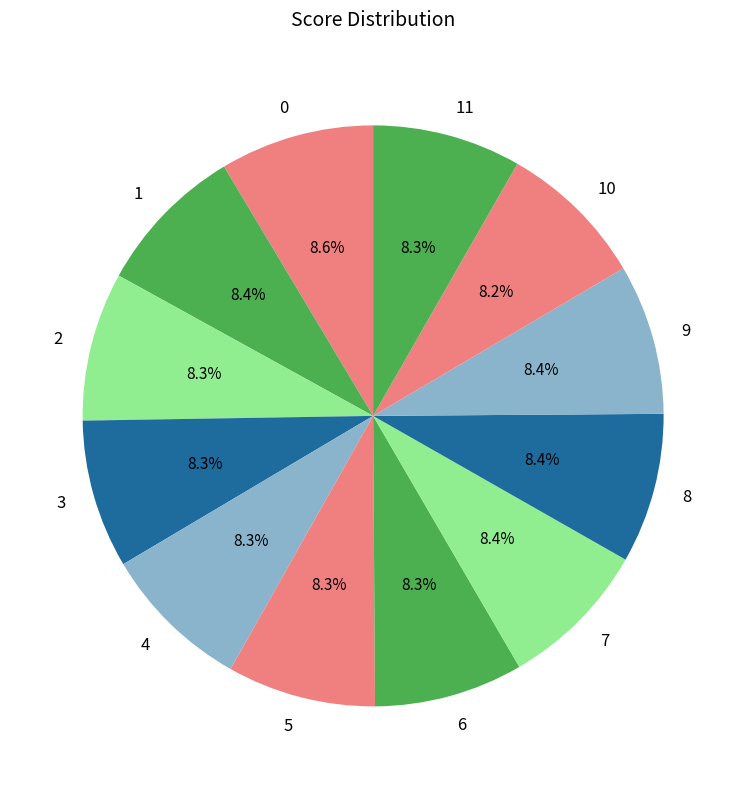

What percentage is the 11 slice, to the nearest percent?

8%